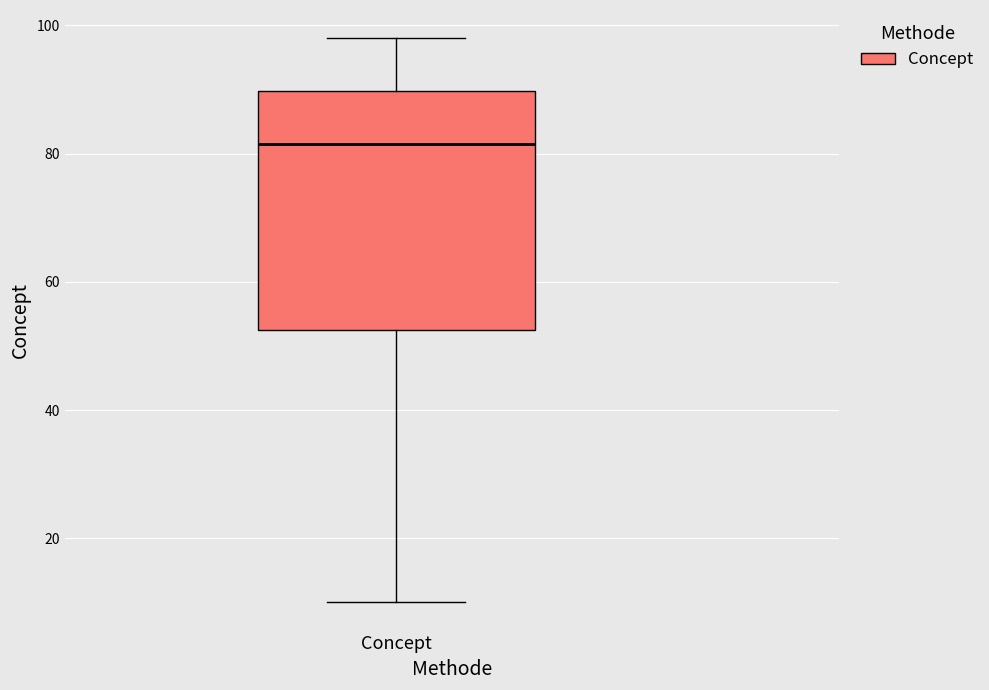

Transcribe this box plot: give where the median line is, the range the box spans, and where the two whiskers end, as read against the y-axis. The values are not printed on the chart, so give them approximately, as read against the axis.

median 82, box 52 to 90, whiskers 10 to 98